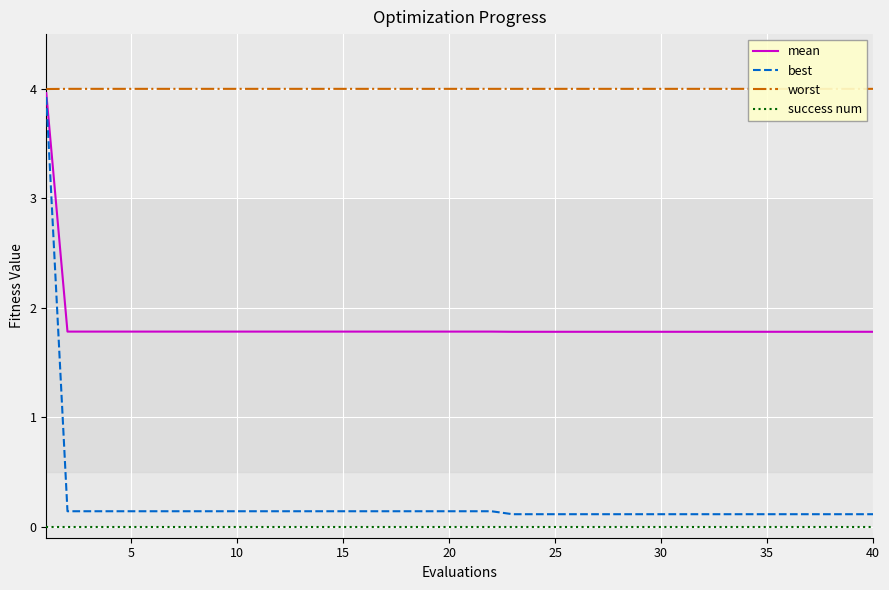

The value of mean at 30 is 3.1. True or false?

False